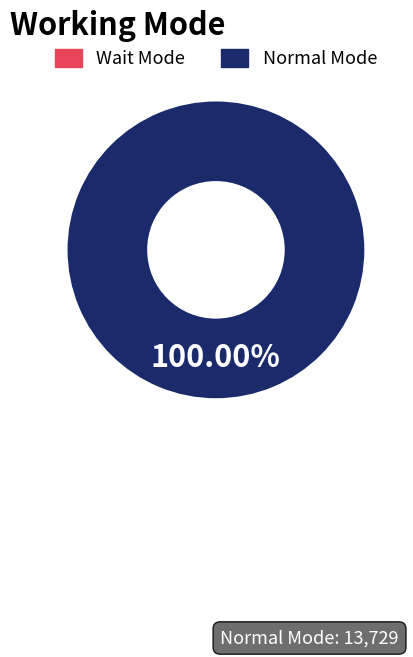

Rank the categories by value from highest to lowest.

Normal